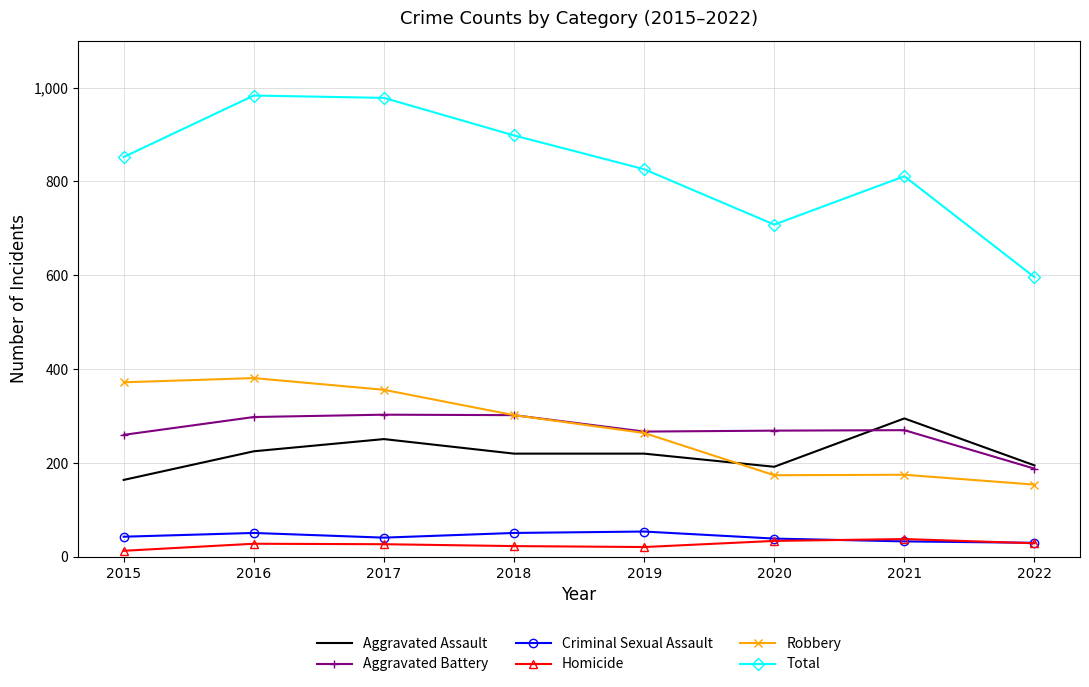

What is the spread (max minus min) of values at 2016?

955